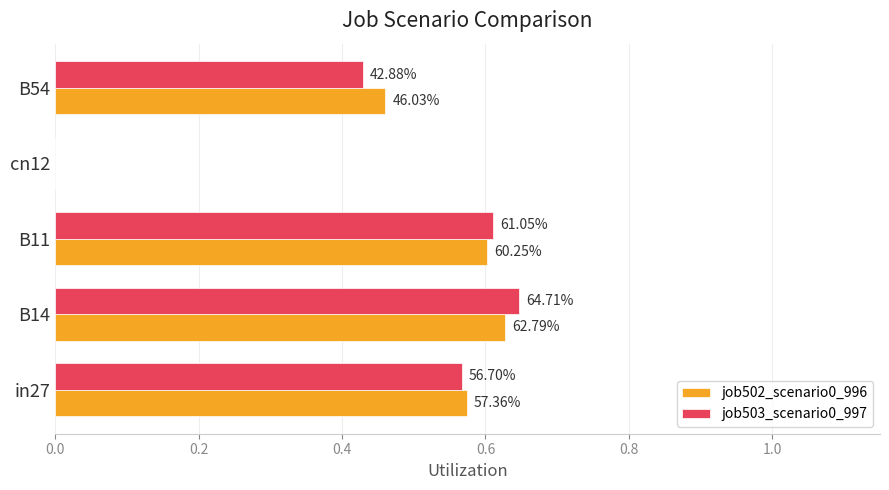

What are all the series names shown in the legend?

job502_scenario0_996, job503_scenario0_997